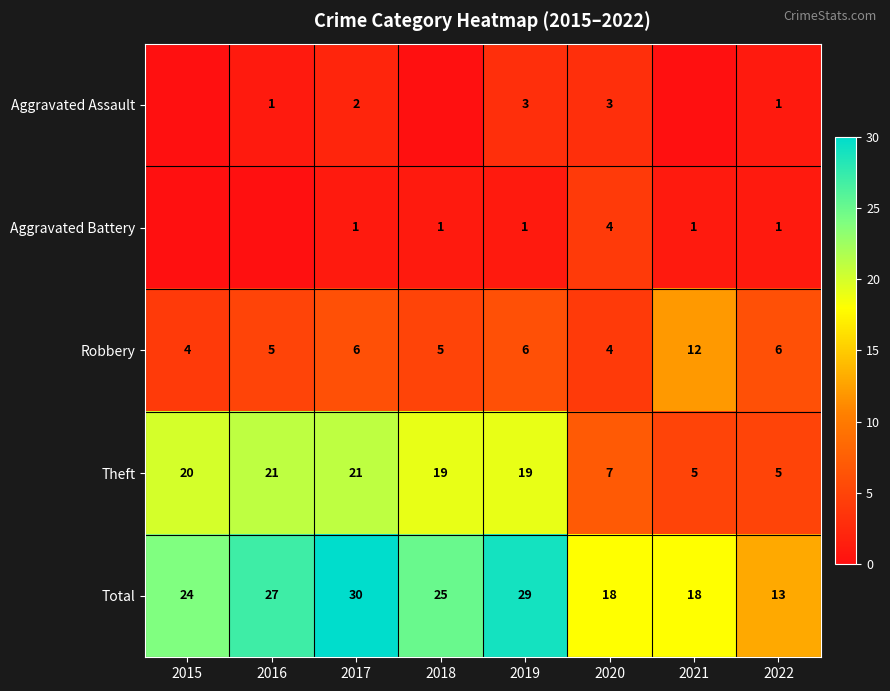

At which label does Total first exceed 25?

2016